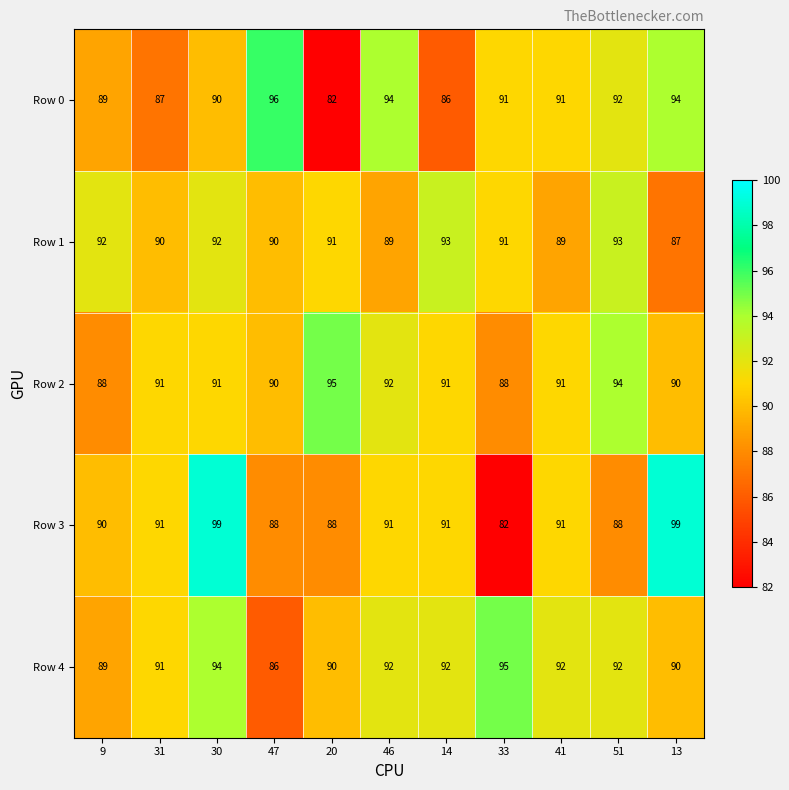

The value of Row 3 at 13 is 99. True or false?

True